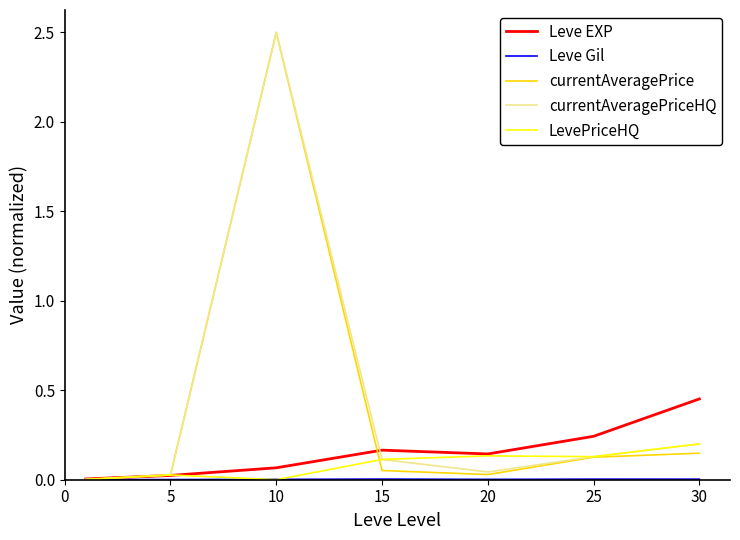

What is the greatest value displayed?

2.5